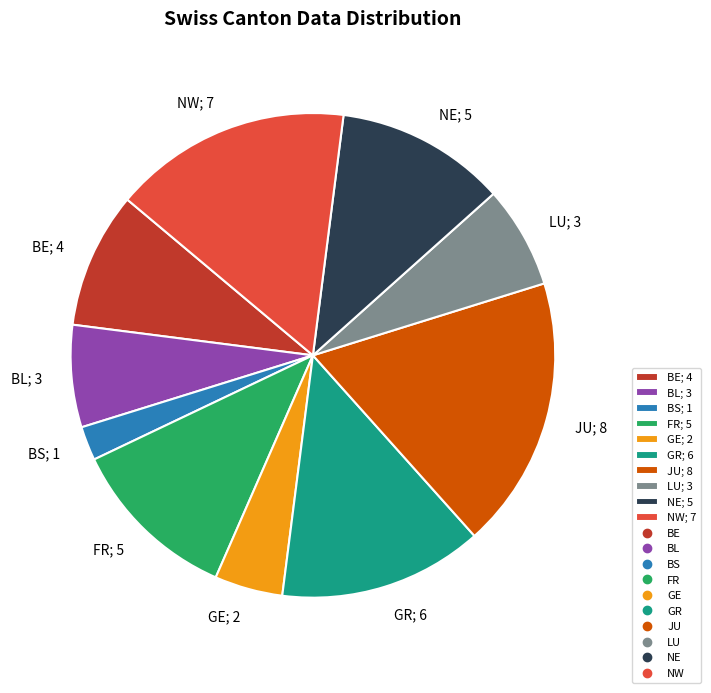

Which has a higher value, NW; 7 or GR; 6?

NW; 7